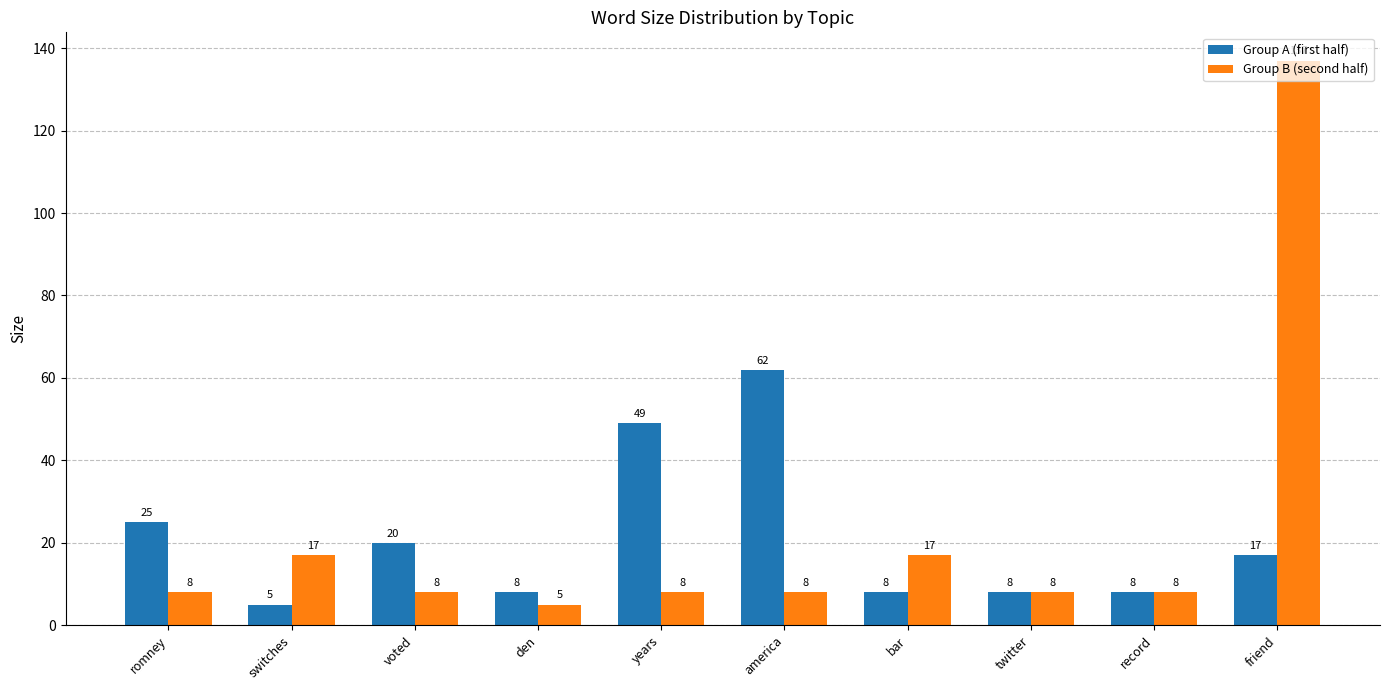

Are the bars horizontal?

No